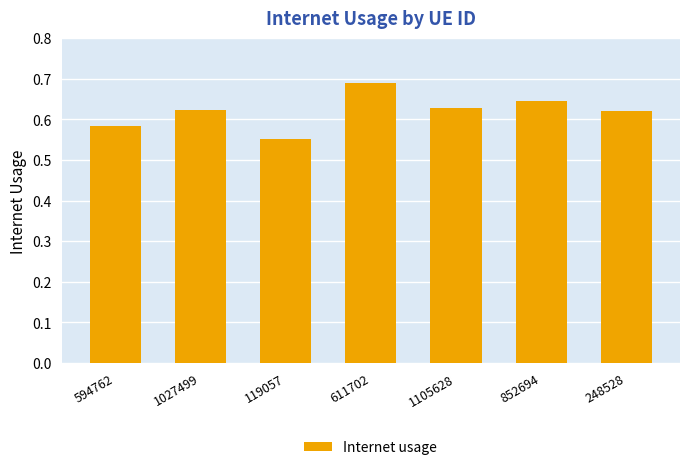

How many bars are there in total?

7